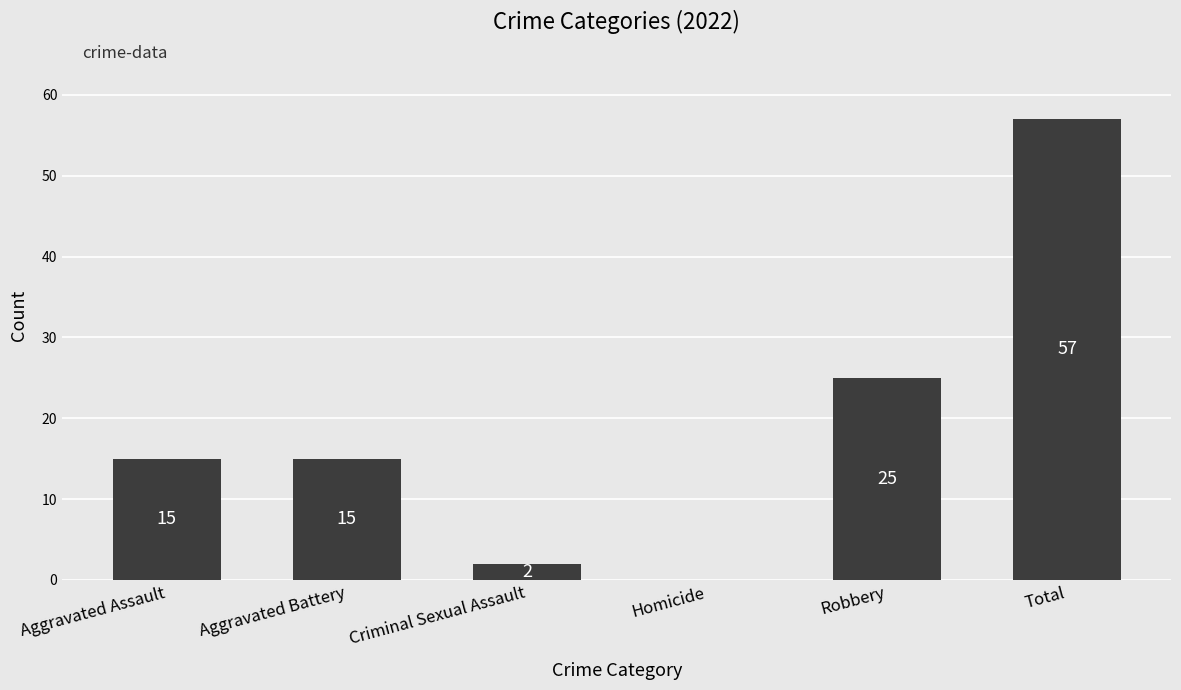

Where is the data nearest to the value 28?

Robbery